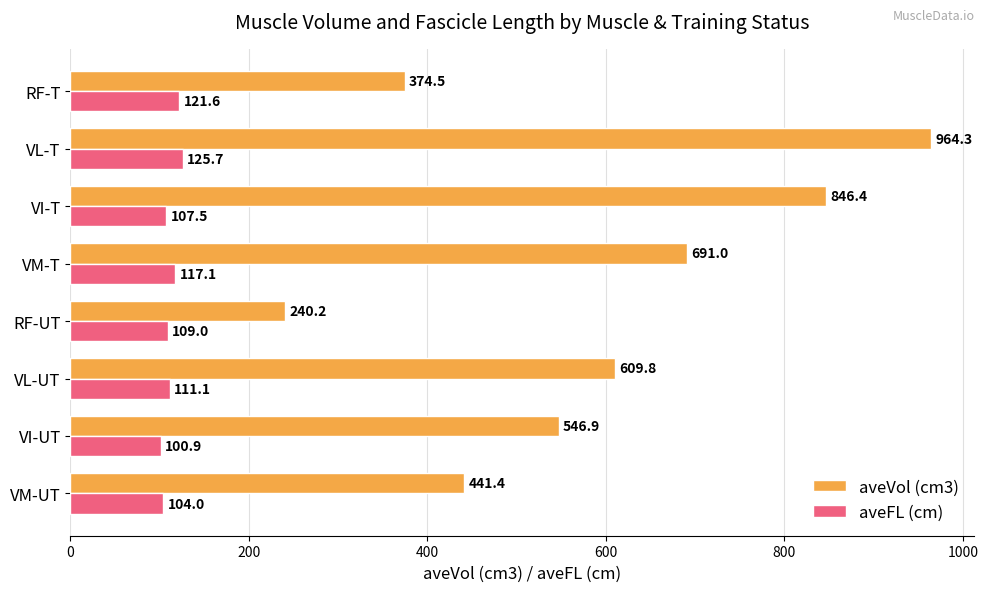

Which series changed the most between VM-UT and VL-UT?

aveVol (cm3)